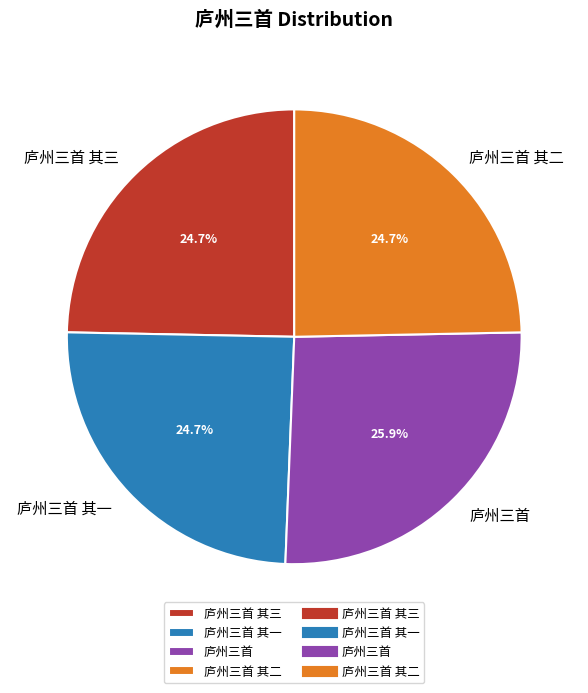

Which slice is the largest?

庐州三首